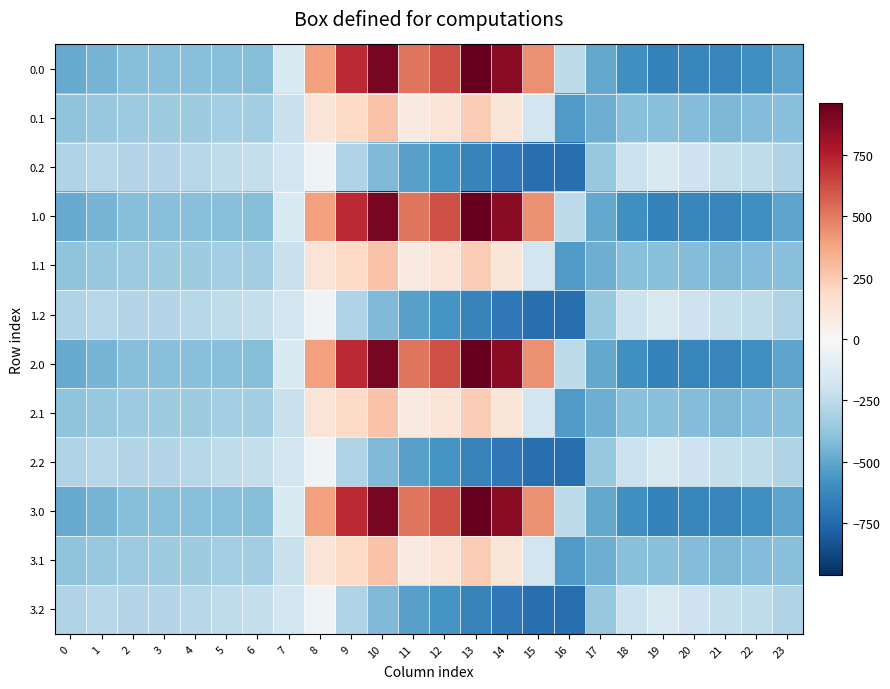

What is the spread (max minus min) of values at 20?

430.7